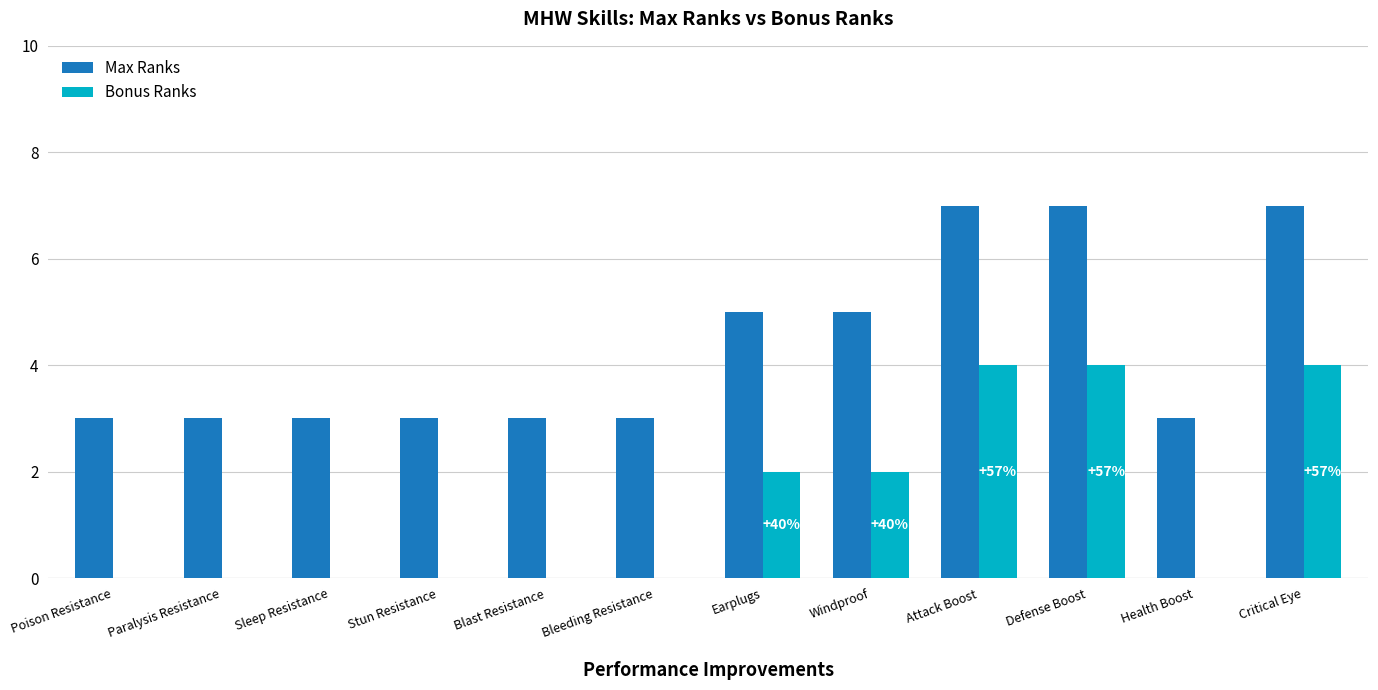

Are the bars horizontal?

No